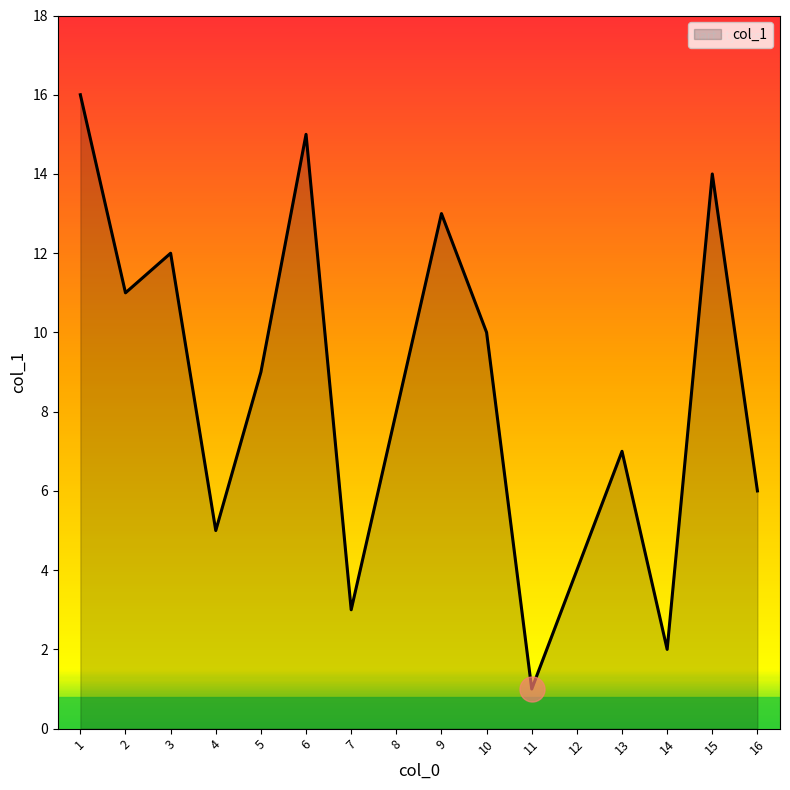

Count the number of categories in the chart.

16